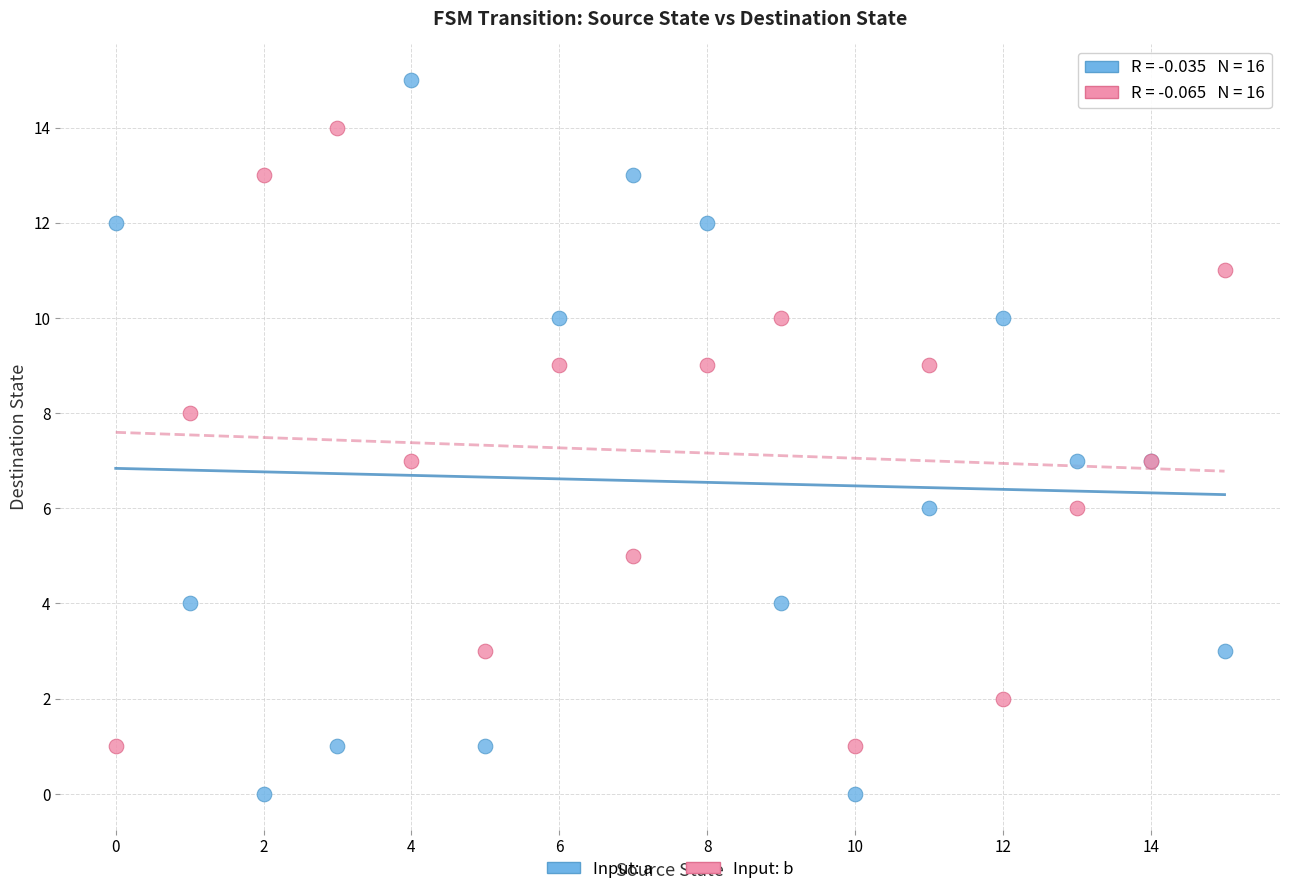

Which series reaches the minimum Y coordinate?

Input: a